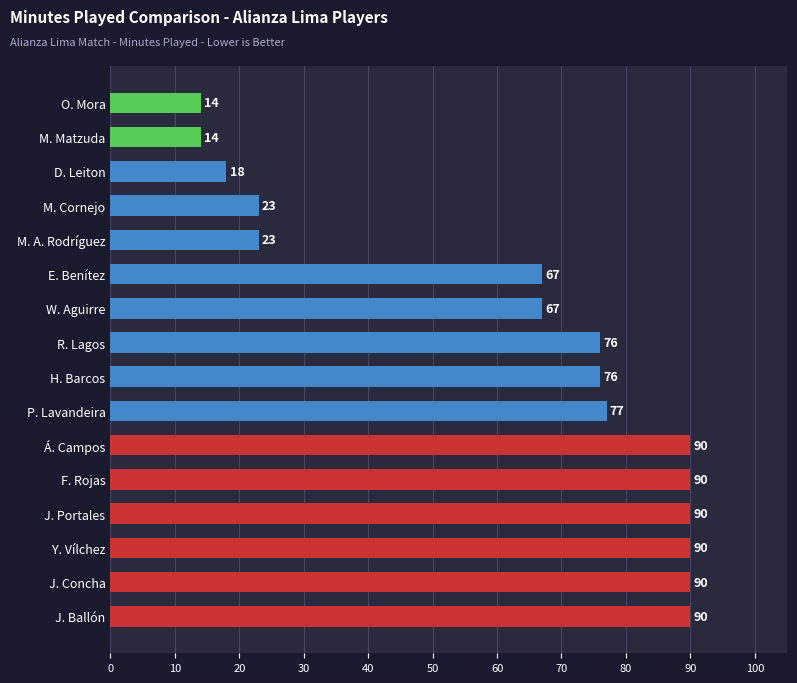

Is it true that the value at J. Ballón is 90?

True